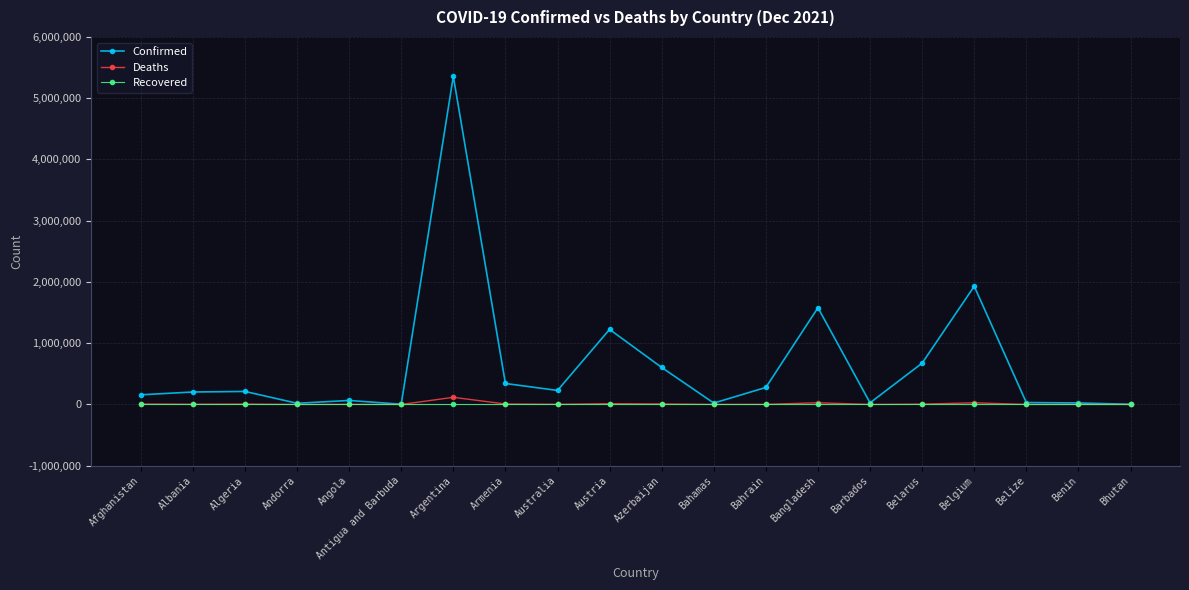

How many lines are shown in the chart?

3